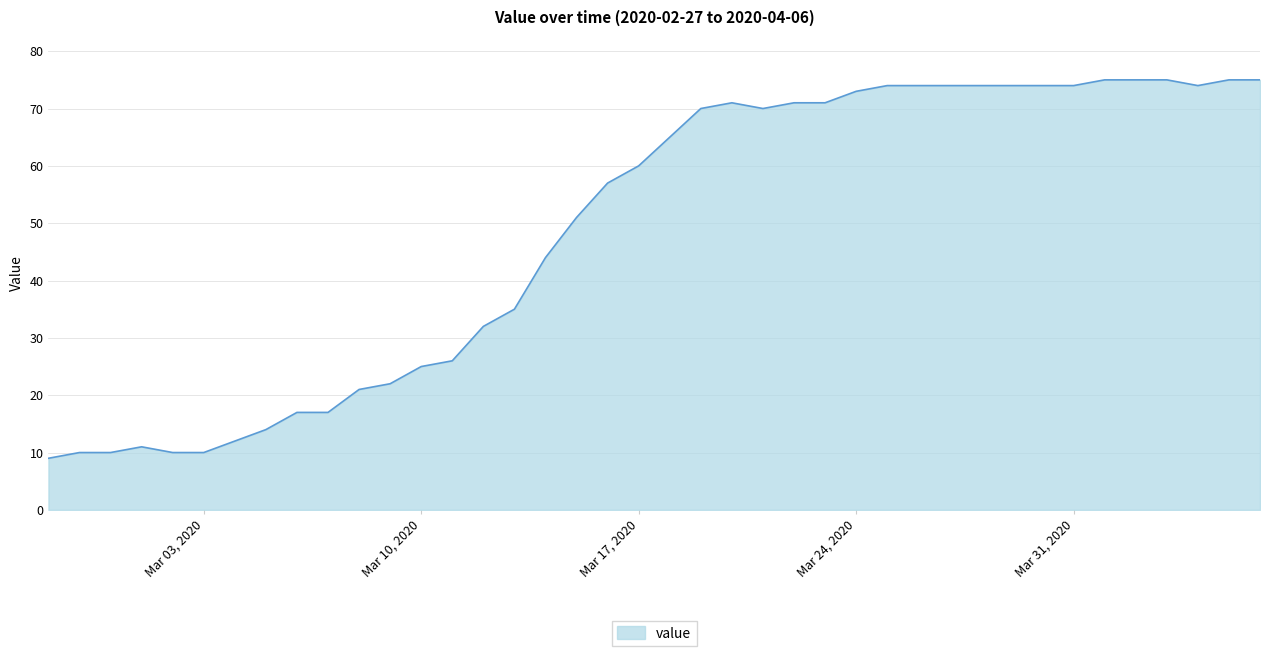

How many values are below 65?

20